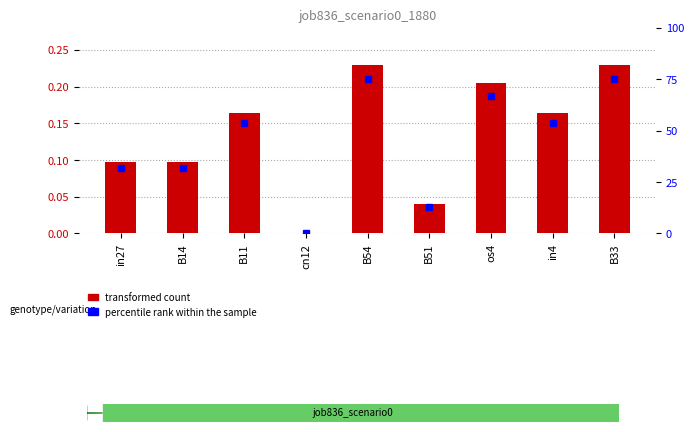

What is the average value of the job836_scenario0_1880 series?

0.1